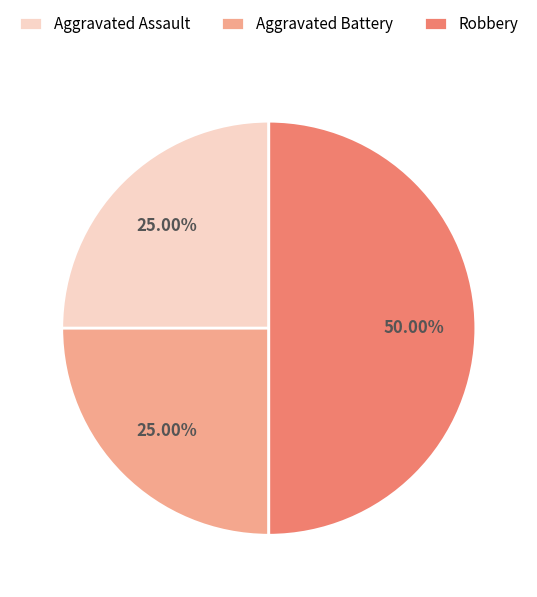

Count the number of slices in the pie.

3